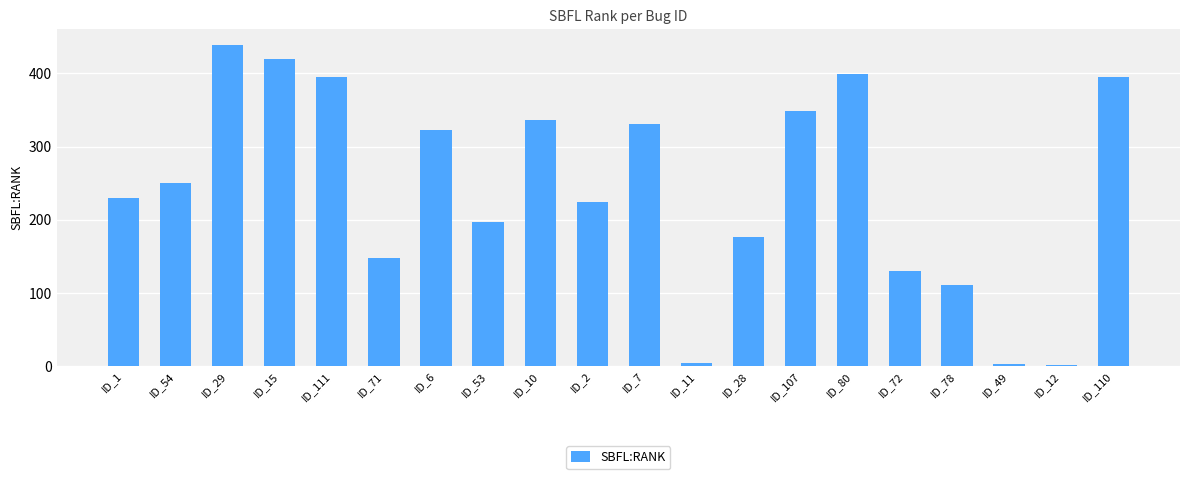

What is the maximum value shown in the chart?

439